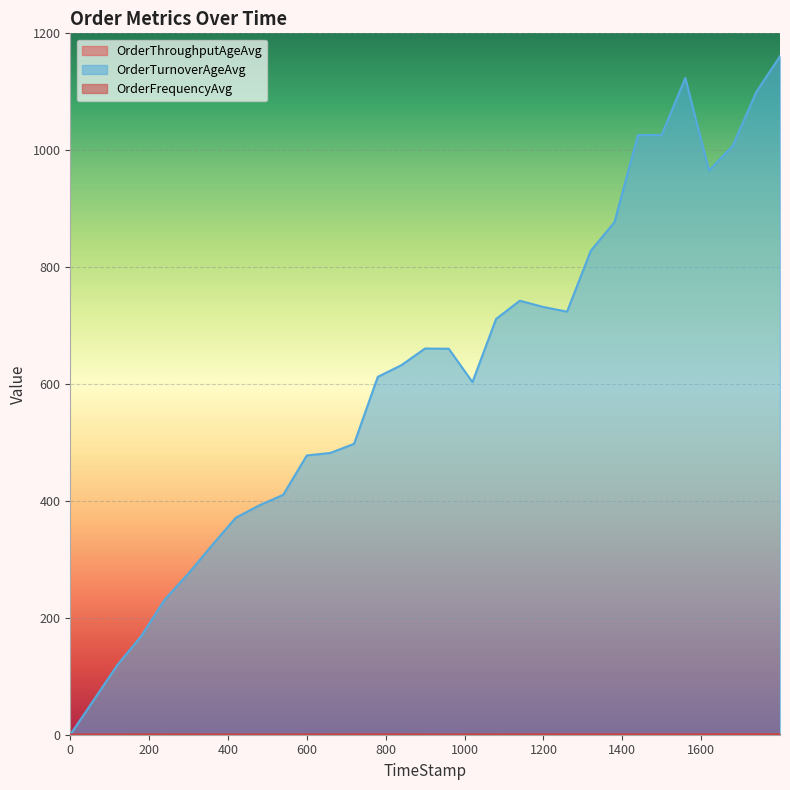

Reading left to right, transcribe all the data shown in this chart.

OrderTurnoverAgeAvg: 0.0	59.9	119.9	168.8	231.7	275.9	324.6	371.3	392.5	410.4	477.8	482.1	497.7	612.3	632.2	660.8	660.3	603.3	711.3	742.6	731.8	723.8	828.0	876.7	1025.9	1026.2	1123.6	965.1	1007.4	1099.9	1160.7
OrderFrequencyAvg: 0.4	0.5	0.5	0.5	0.5	0.5	0.5	0.4	0.4	0.4	0.5	0.5	0.6	0.6	0.6	0.5	0.4	0.5	0.5	0.5	0.6	0.6	0.7	0.7	0.5	0.6	0.7	0.7	0.8	0.8	0.8